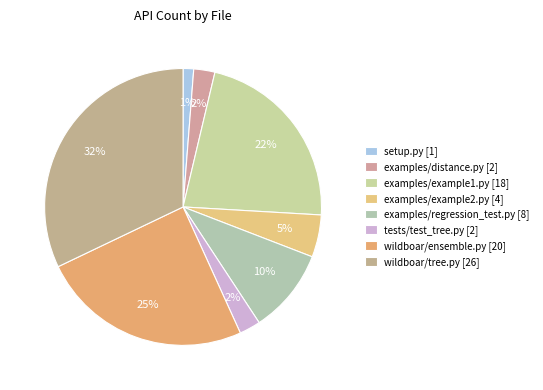

True or false: examples/example2.py accounts for 5% of the total.

True